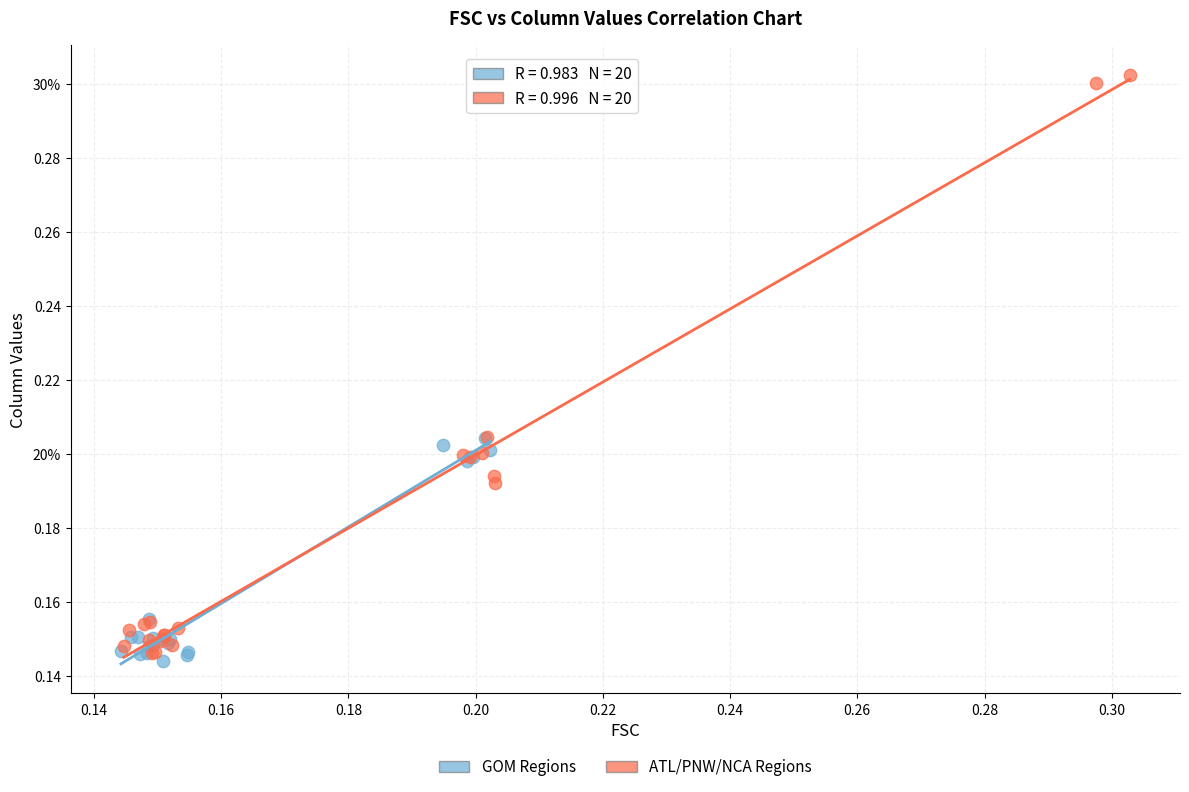

What are all the series names shown in the legend?

GOM Regions, ATL/PNW/NCA Regions